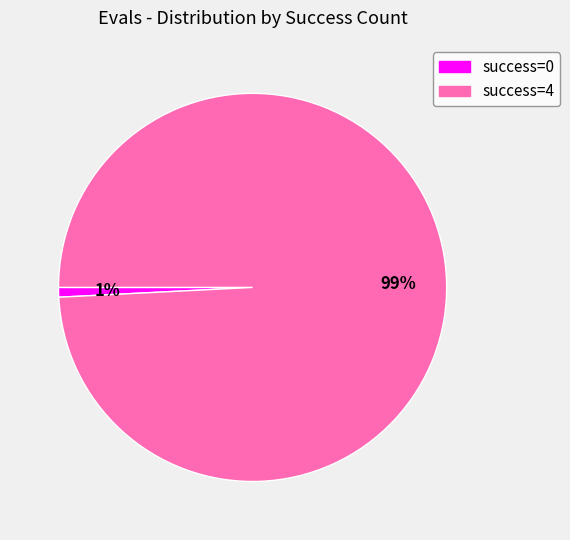

How many segments does this pie chart have?

2